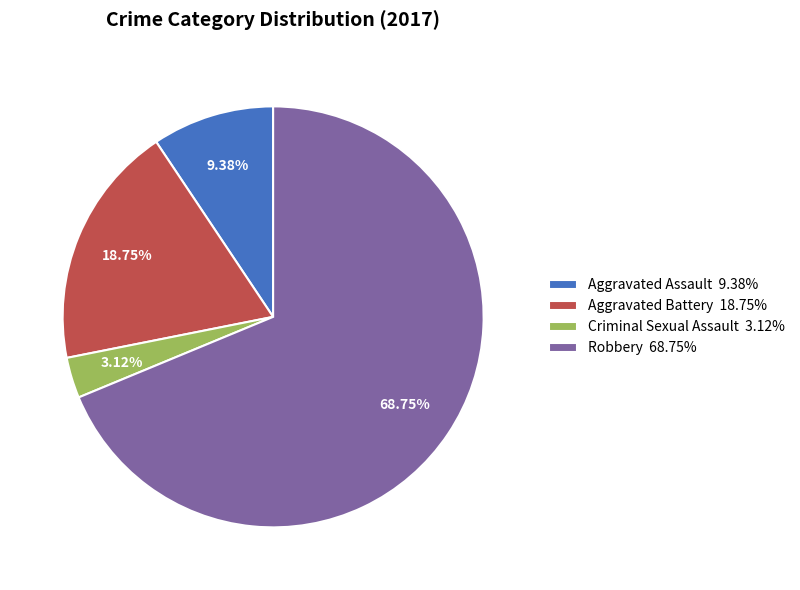

To the nearest percent, what percentage of the pie is Criminal Sexual Assault?

3%